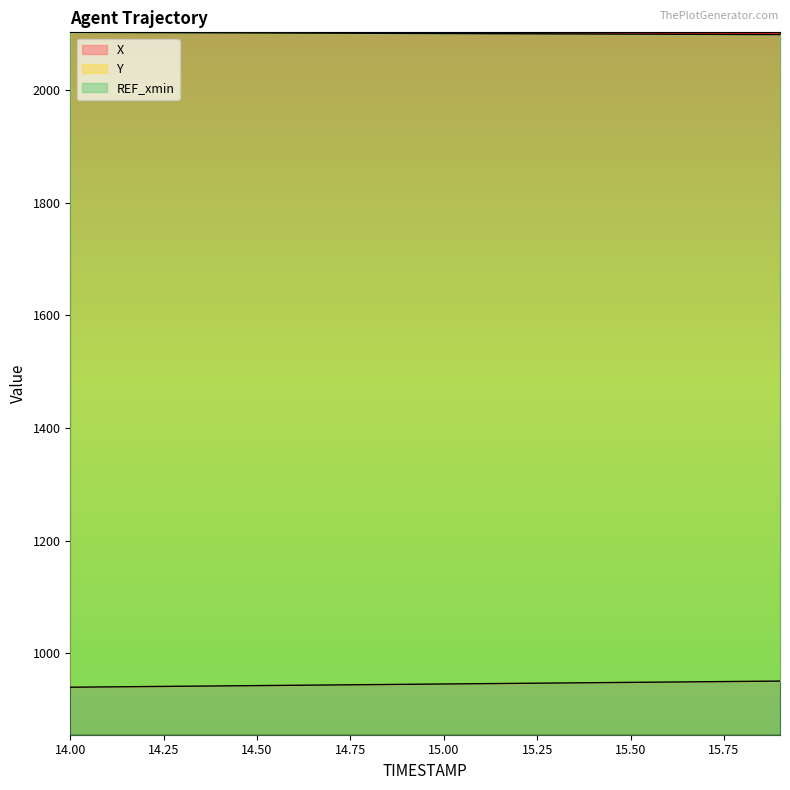

How many data points in X are above 945?

10